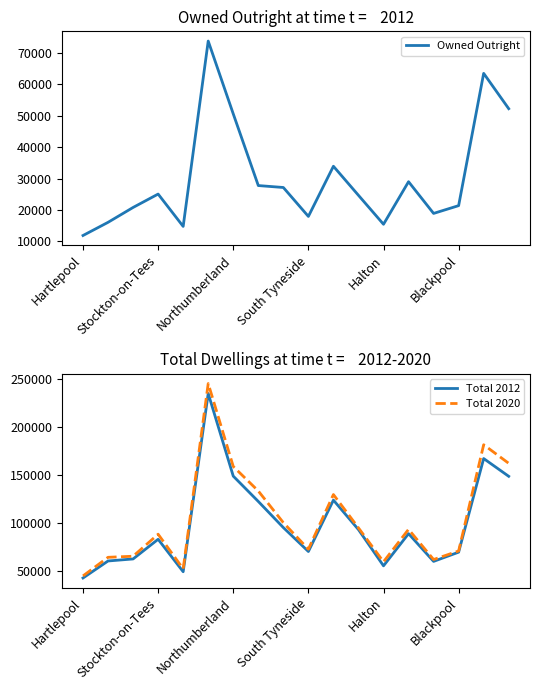

What are all the series names shown in the legend?

Owned Outright, Total 2012, Total 2020